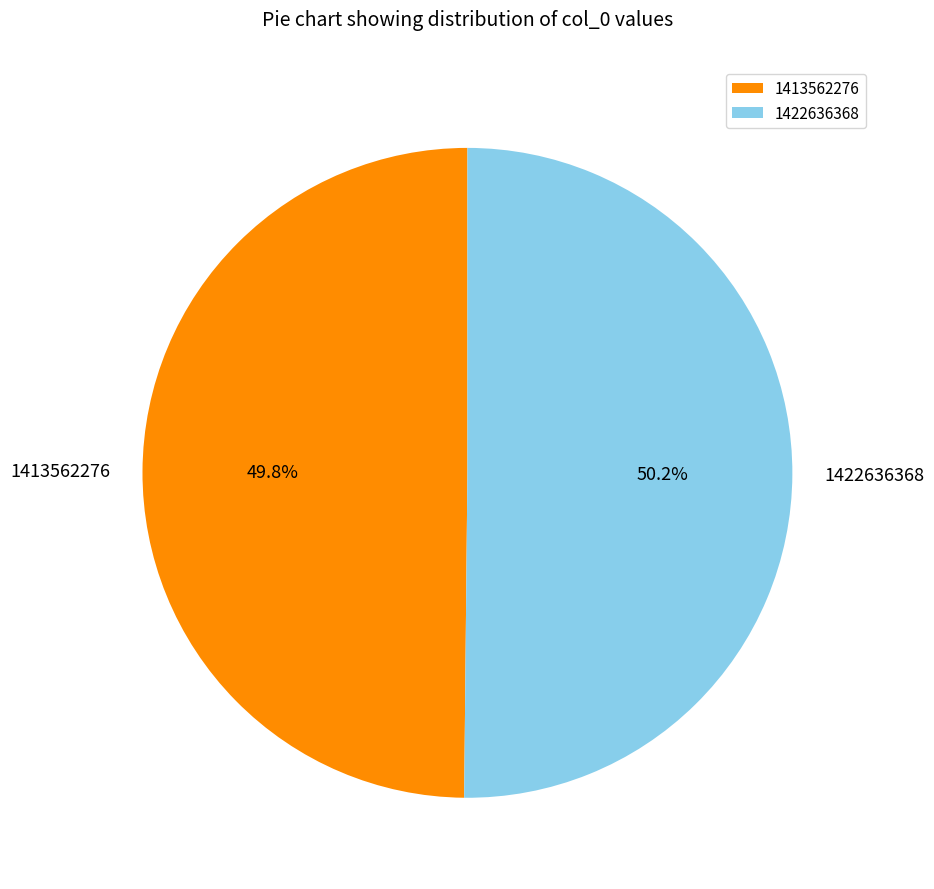

Combined, do 1413562276 and 1422636368 account for over 50%?

Yes